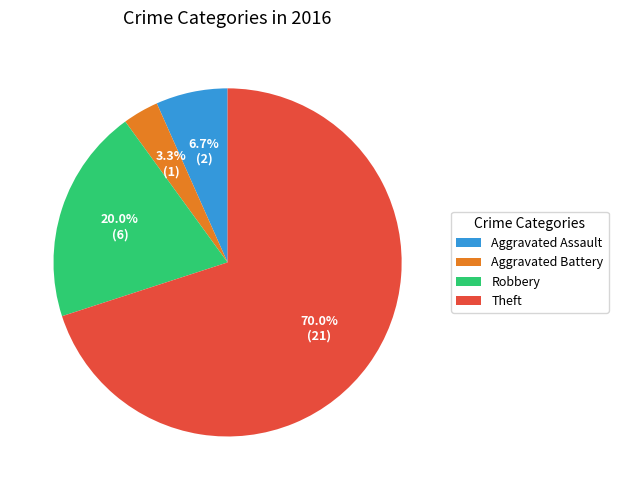

How many segments does this pie chart have?

4